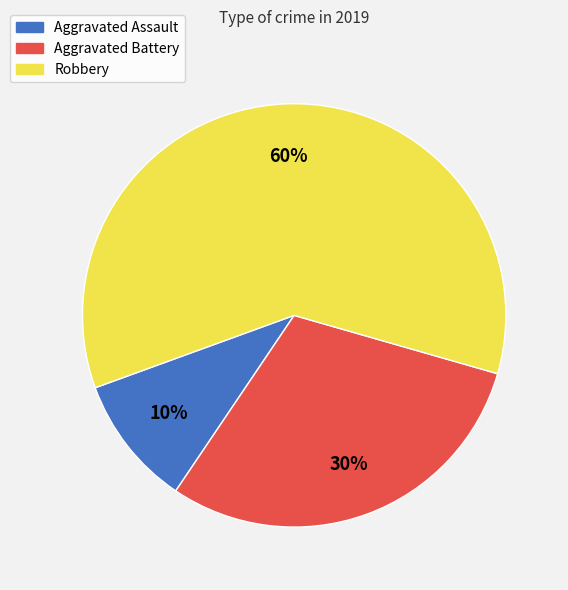

Combined, do Robbery and Aggravated Battery account for over 50%?

Yes